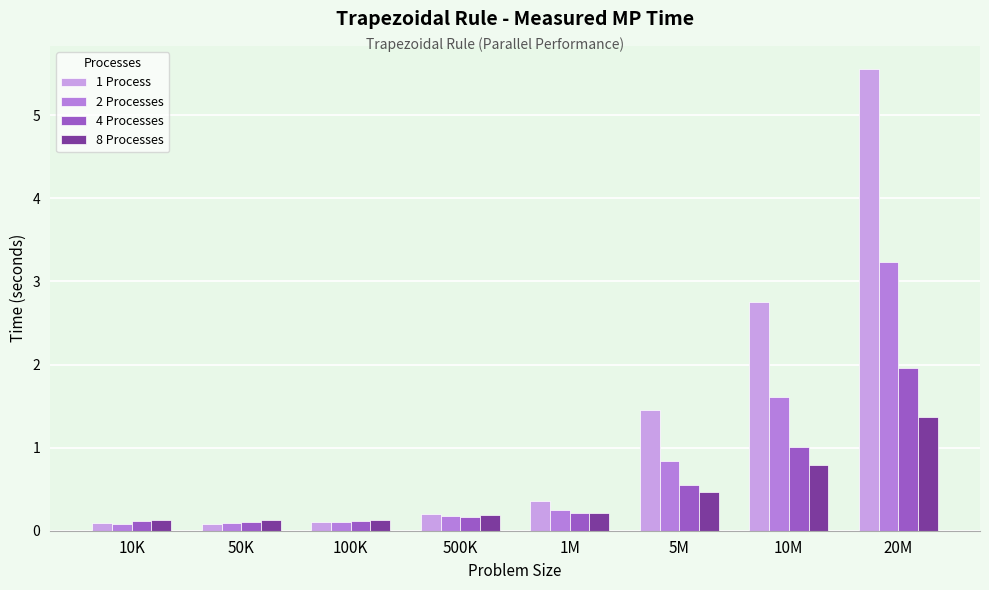

How many bars are there in each group?

4